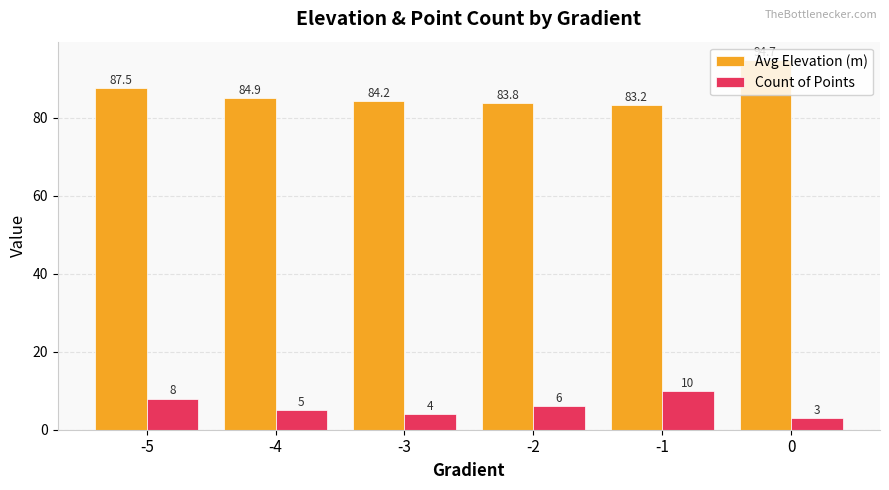

Which series has the largest total across all categories?

Avg Elevation (m)